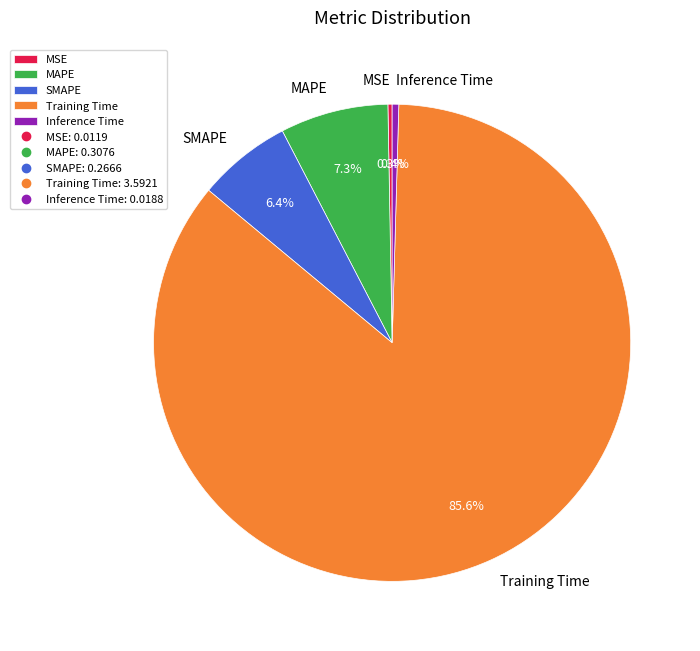

Does Inference Time account for over 50% of the chart?

No